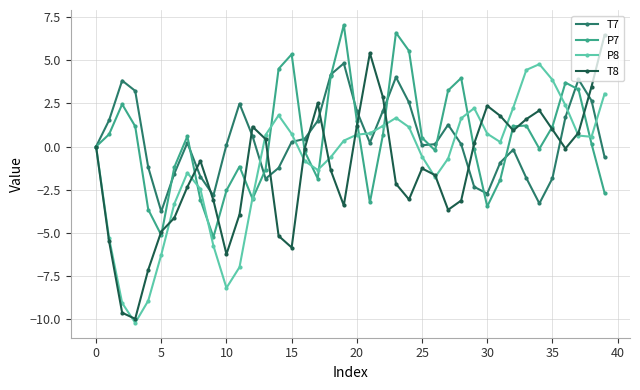

How many distinct data groups are displayed?

4